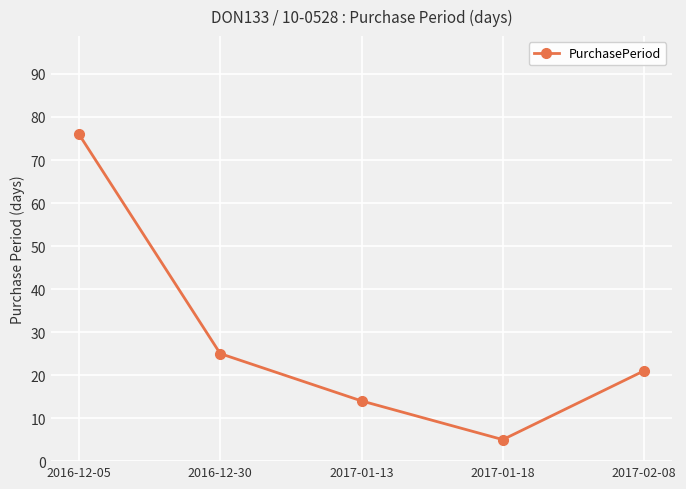

What is the smallest value displayed?

5